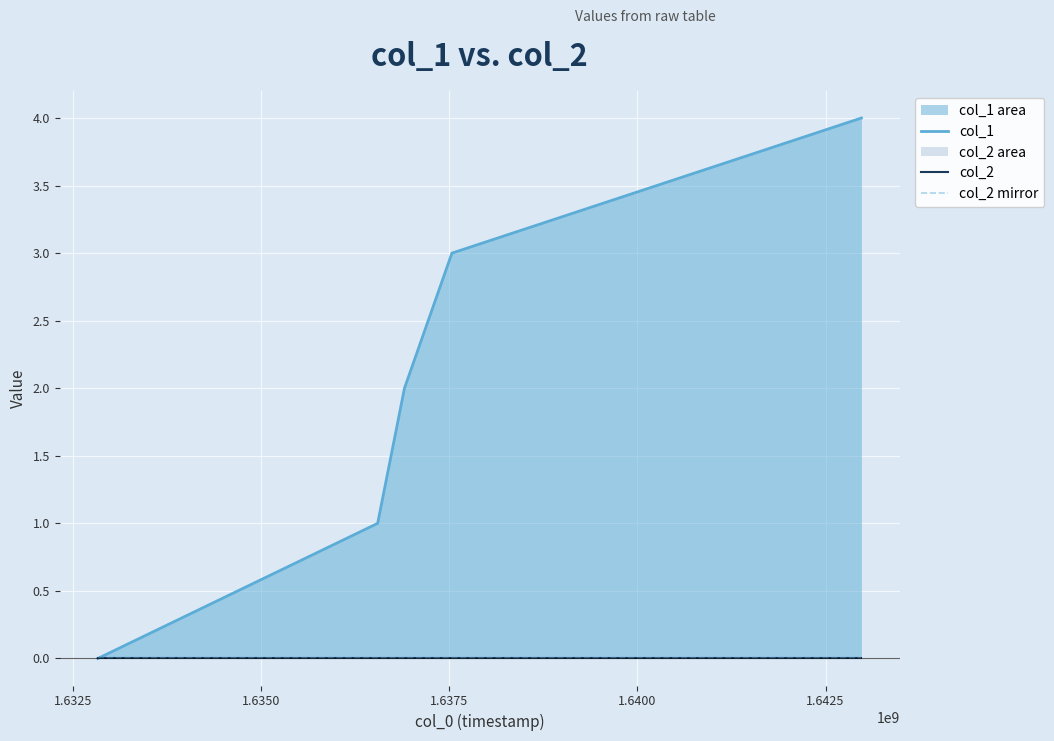

True or false: col_2 and col_1 intersect in this chart.

False